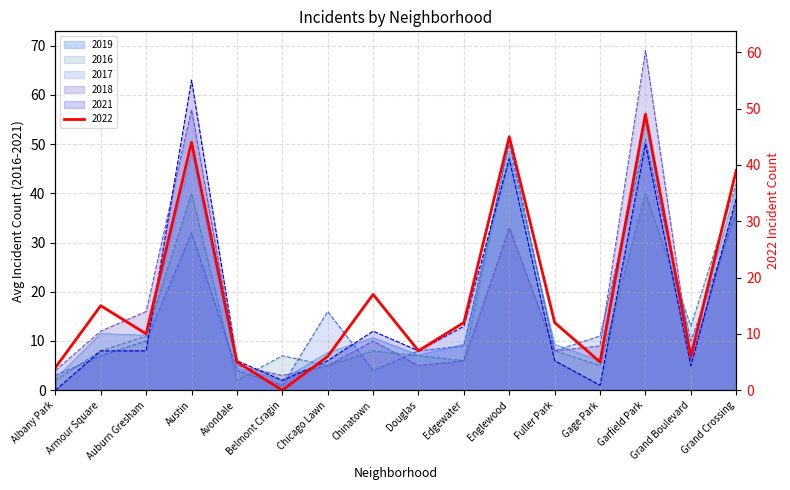

How many intersections are there between 2016 and 2017?

8